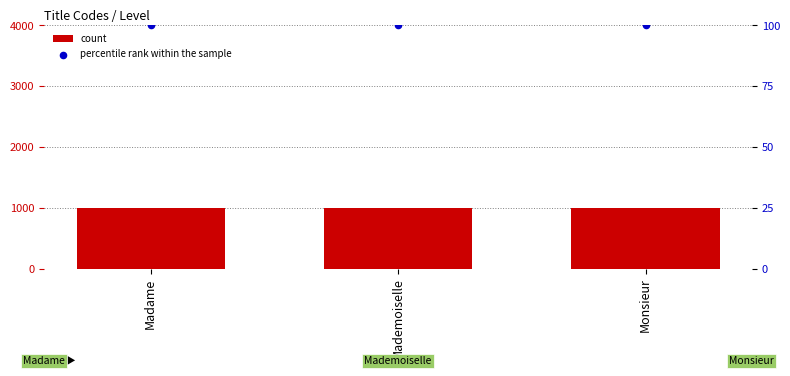

Which series has the largest total across all categories?

count